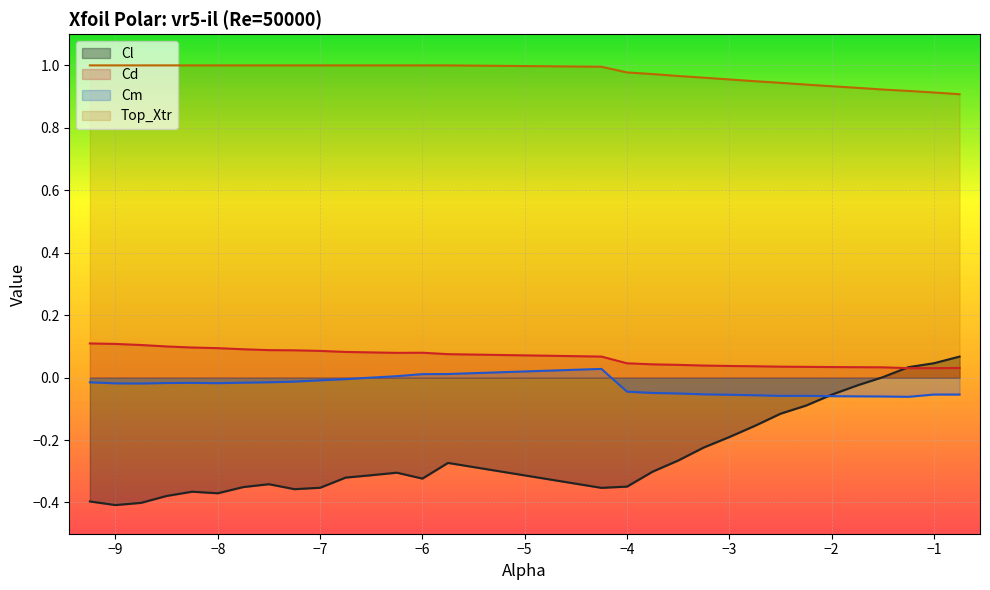

What is the difference between the second highest and minimum values in the Cd series?

0.1